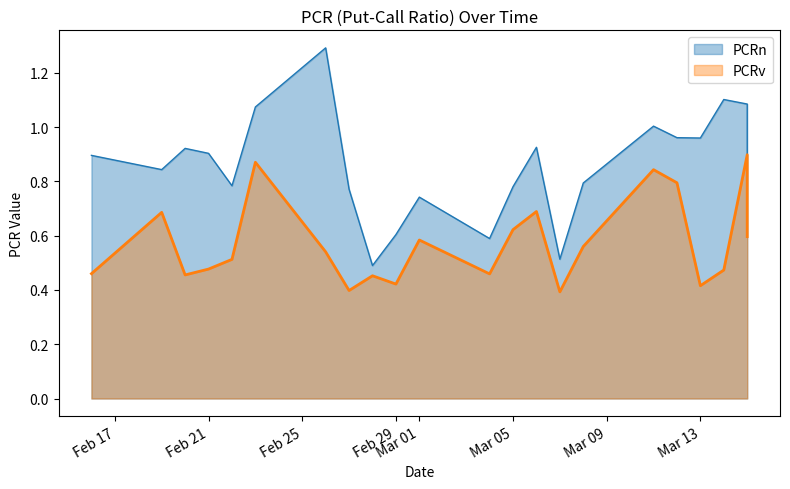

Rank the series at 2024-03-04 from lowest to highest value.

PCRv, PCRn